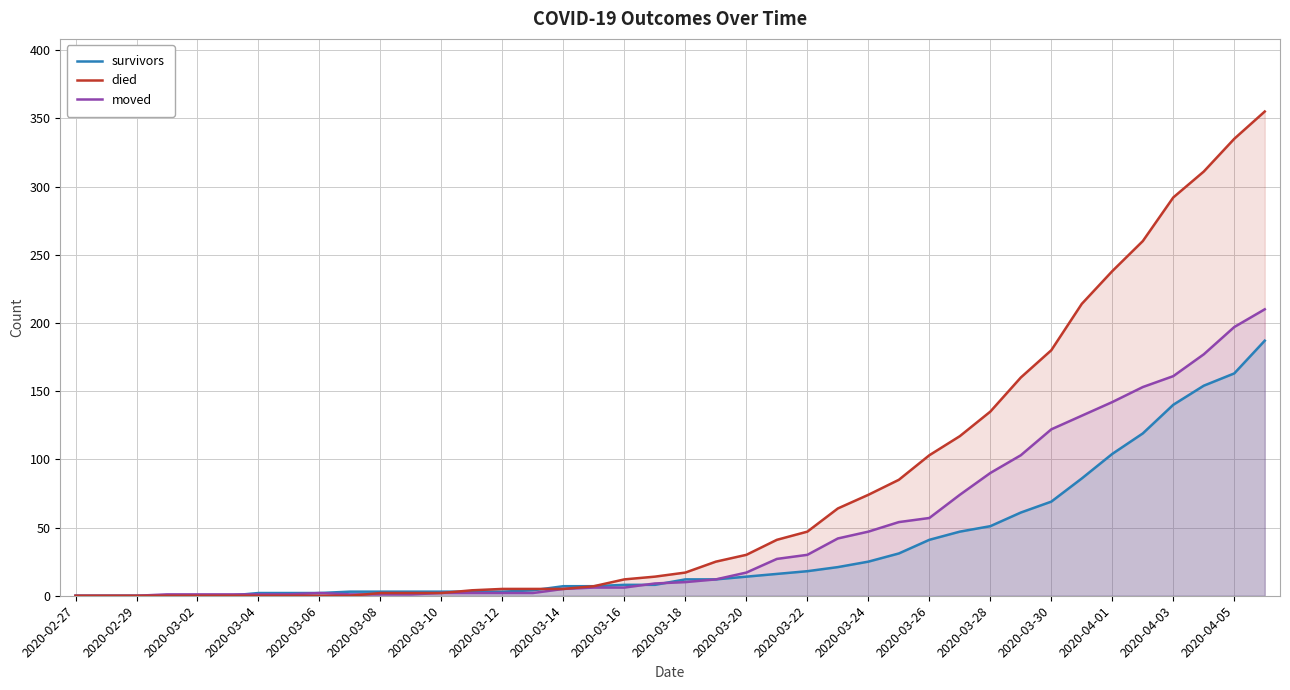

The moved series shows 177 at 37. True or false?

True